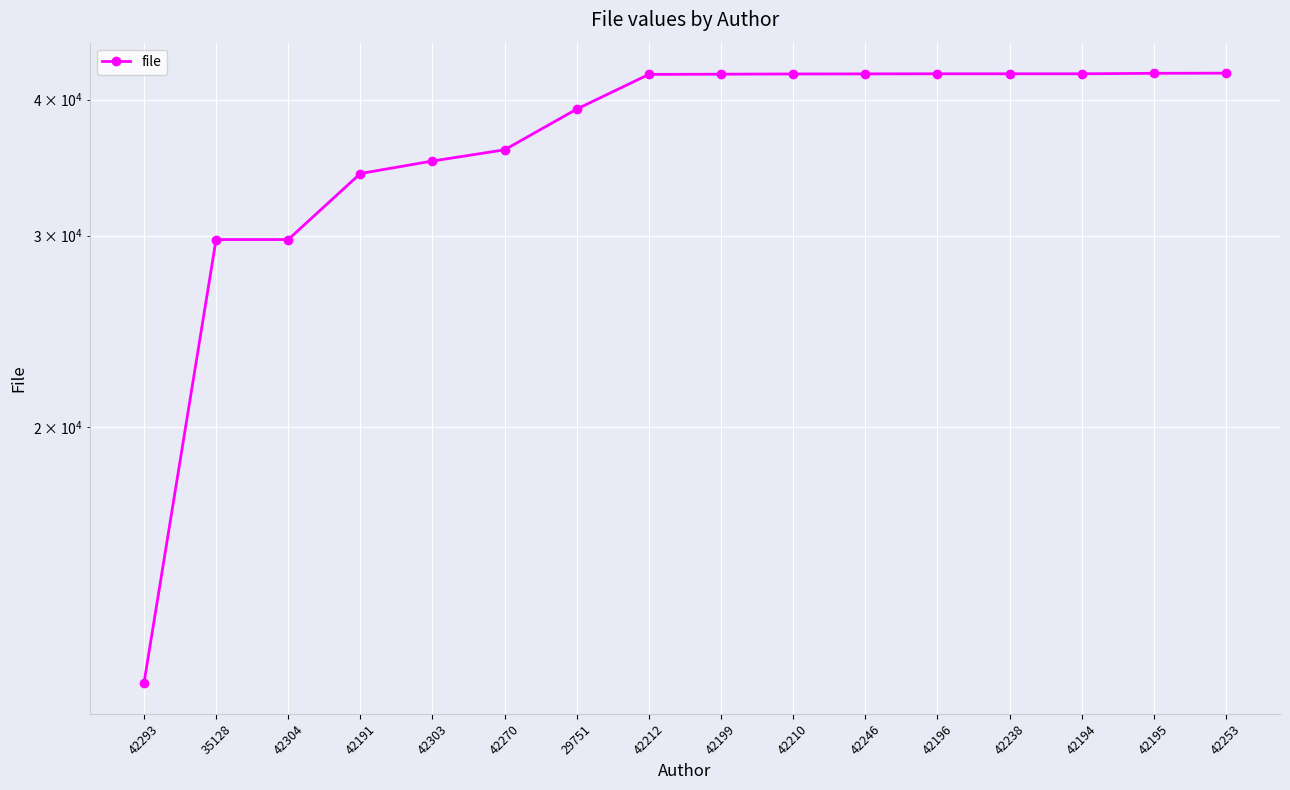

What is the difference between the values at 42246 and 42238?

8.0